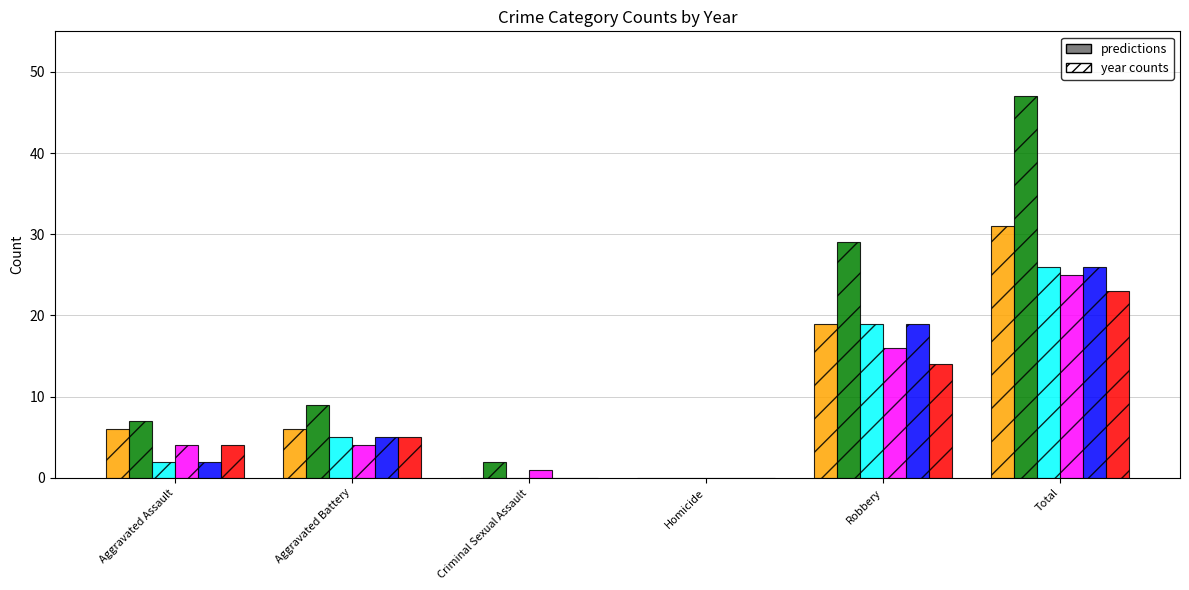

At which category is the sum across all series the highest?

Total